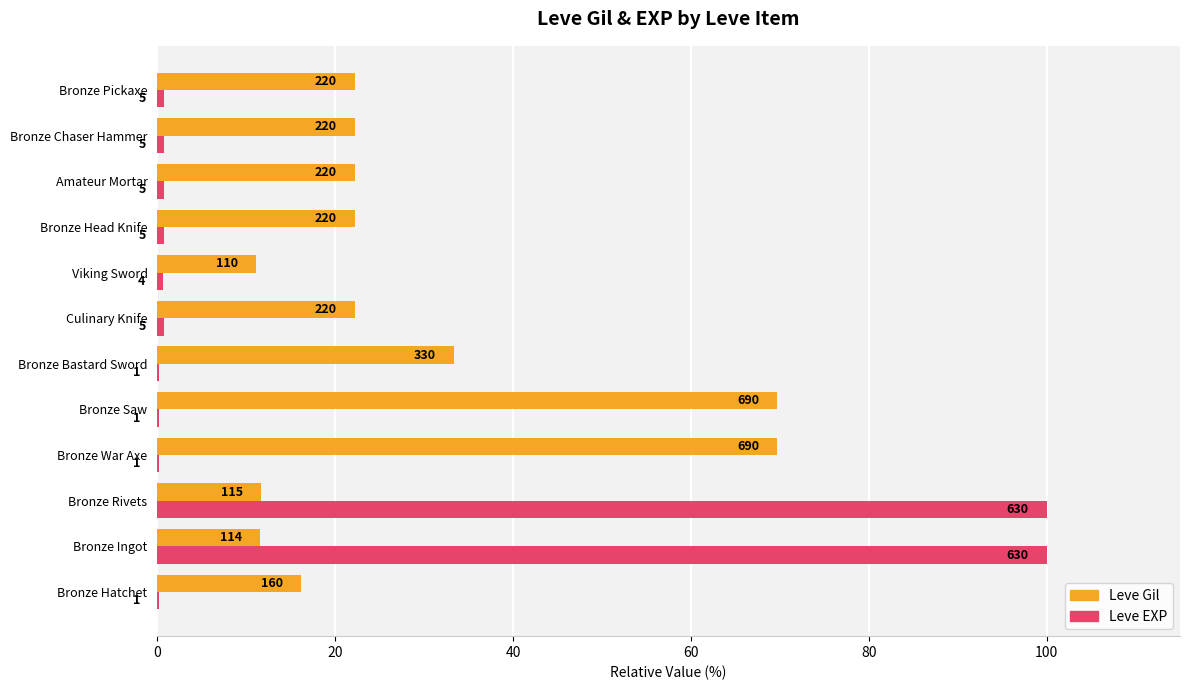

What is the minimum value for Leve Gil?

11.1